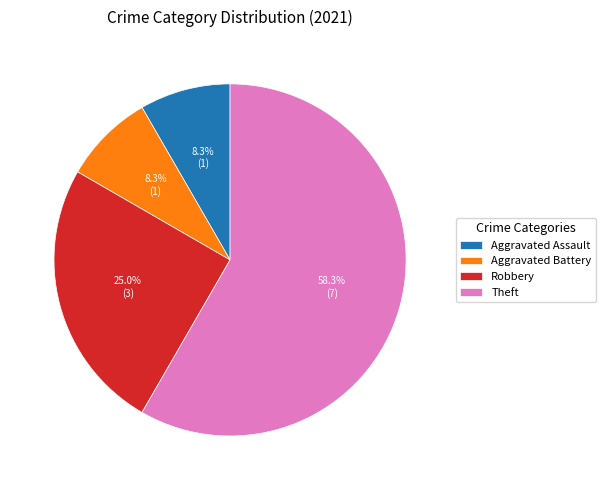

Is it true that Aggravated Assault is 17% of the pie?

False